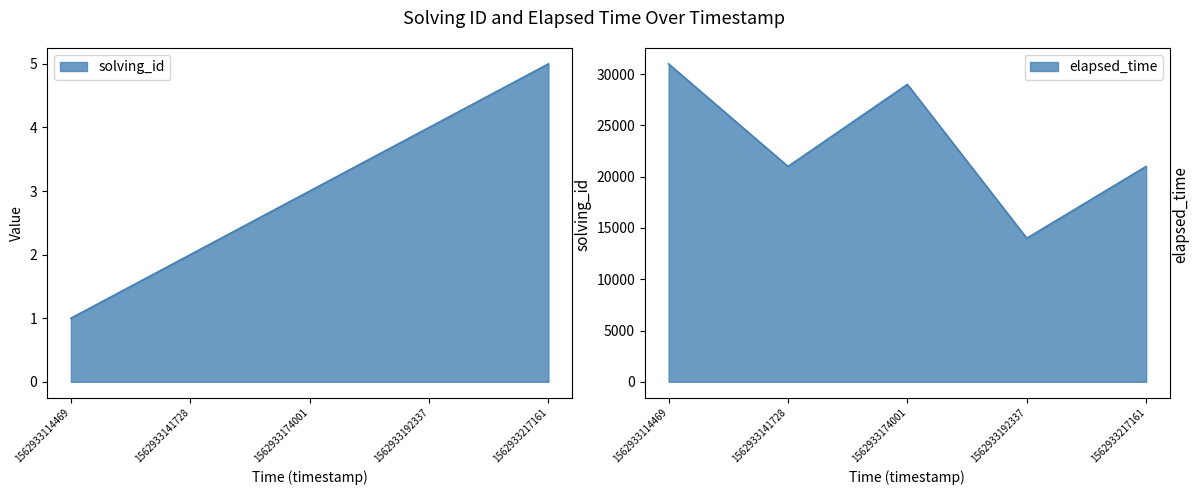

Which label corresponds to the smallest value in the chart?

1562933114469